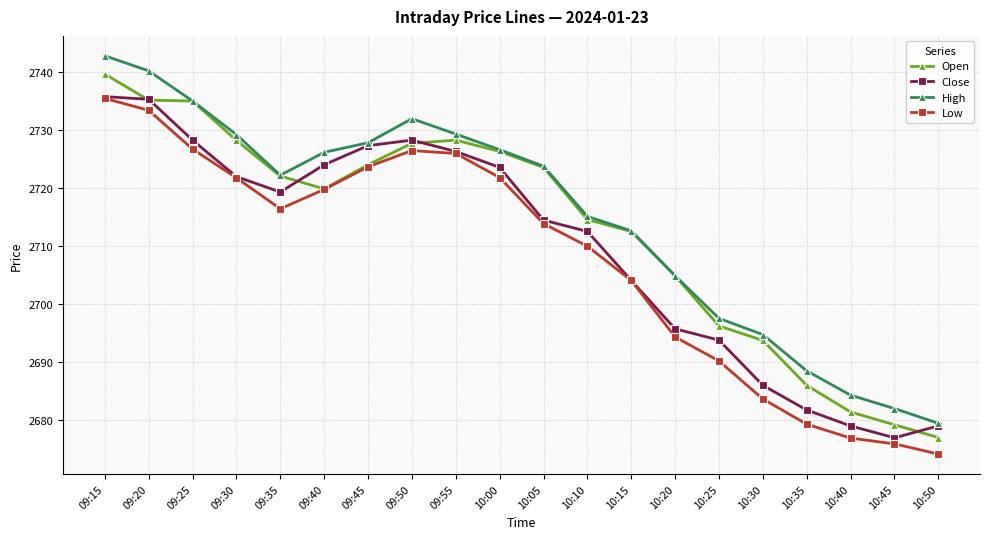

What is the difference between the highest and lowest values at 10:35?

9.2